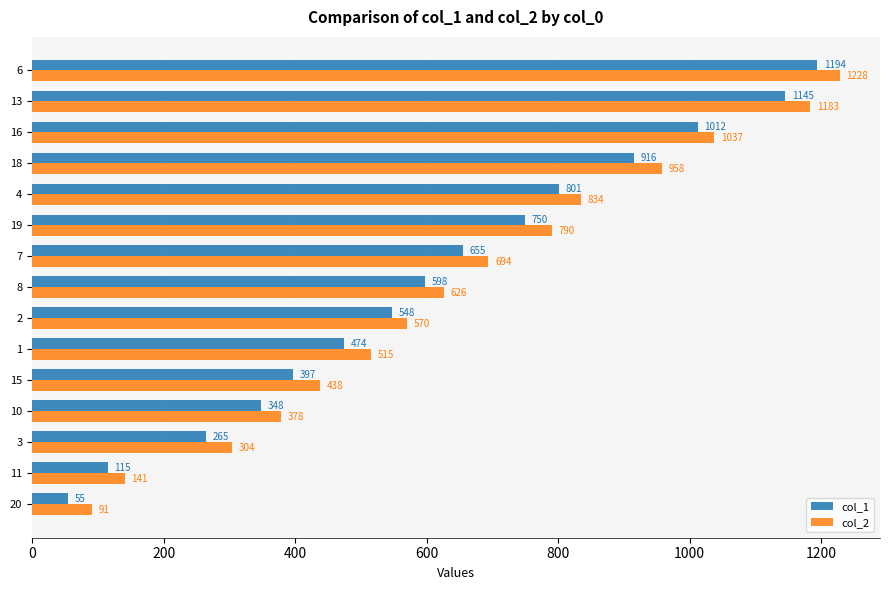

What is the minimum value for col_1?

55